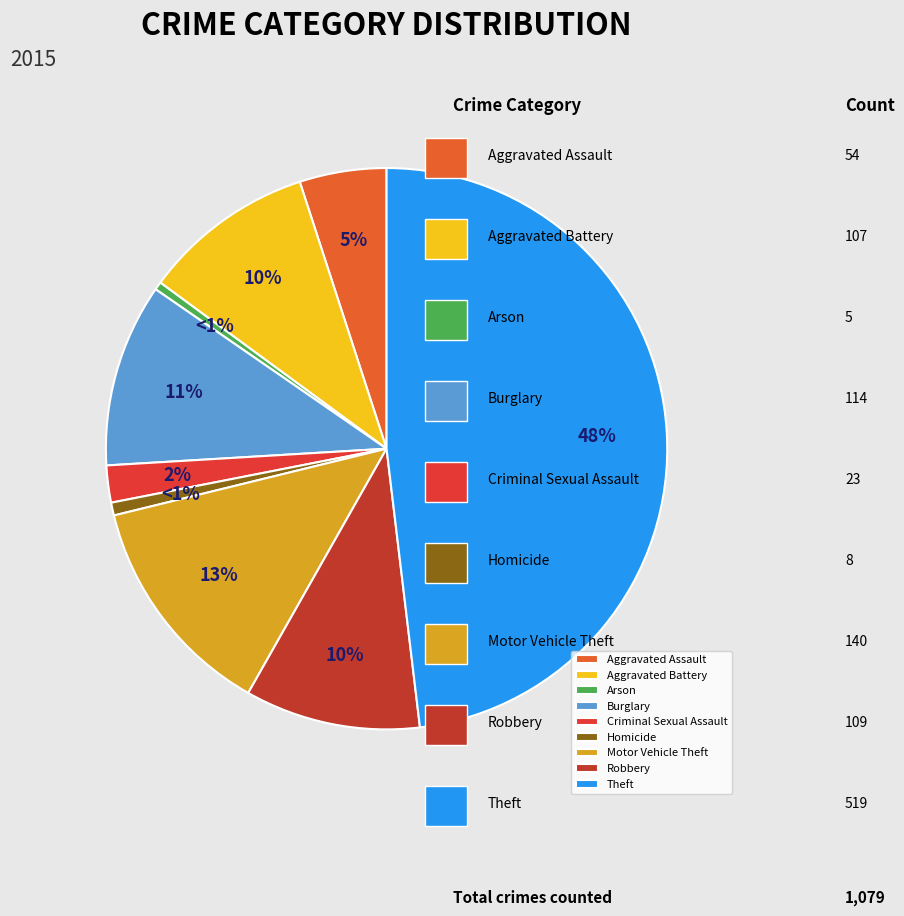

What is the largest slice in the pie chart?

Theft